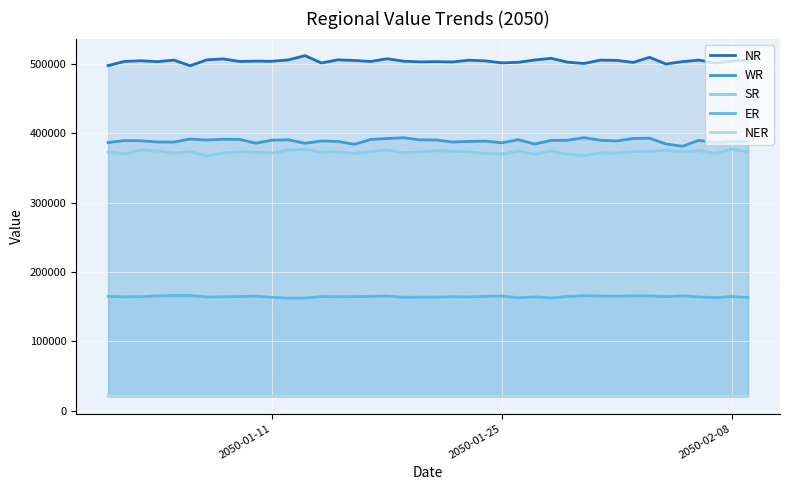

The value of SR at 2050-01-11 is 663991.9. True or false?

False